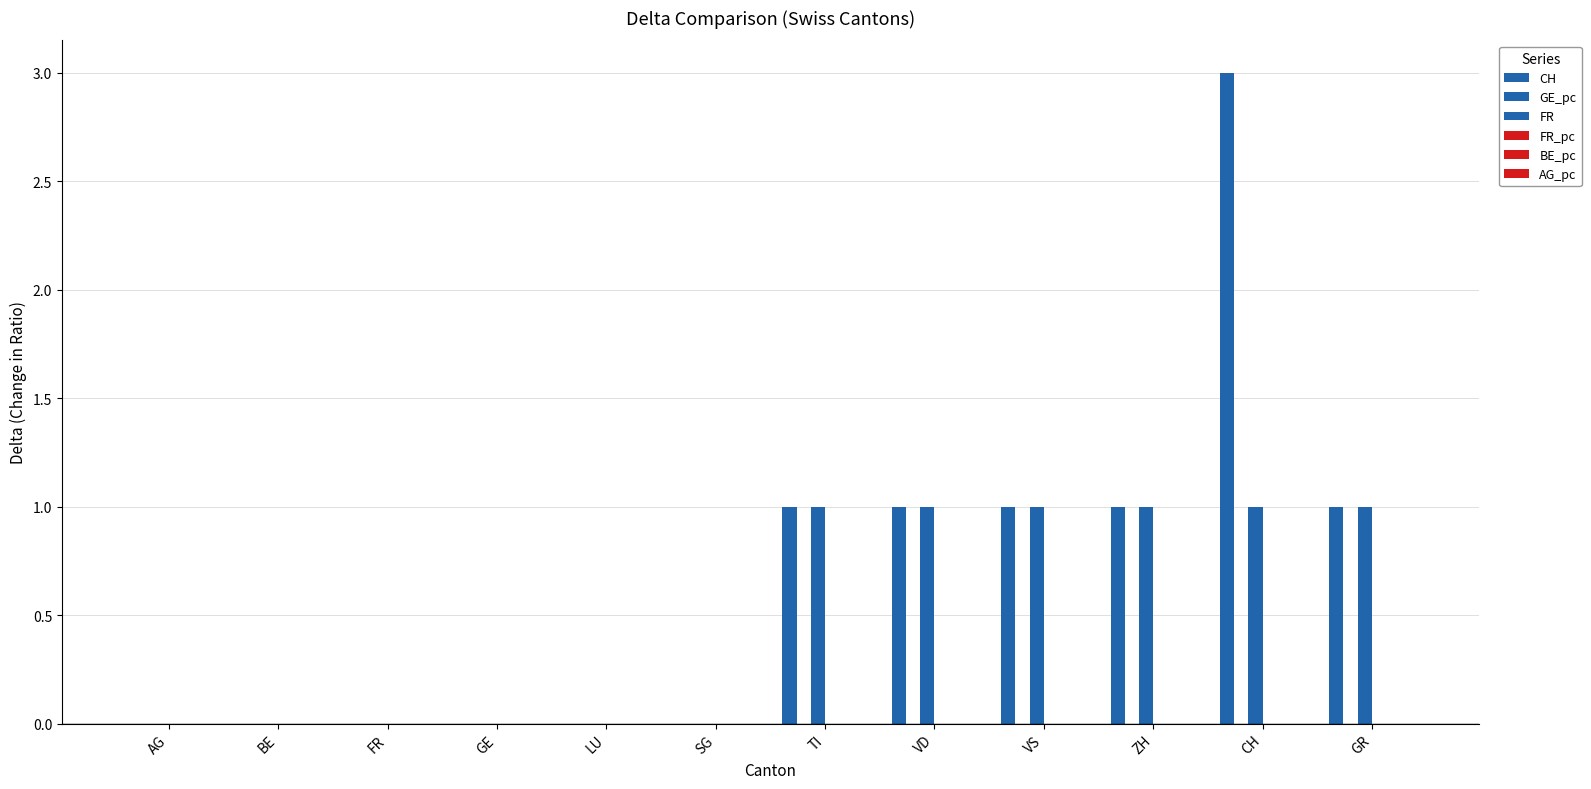

At which label does CH reach its minimum?

AG